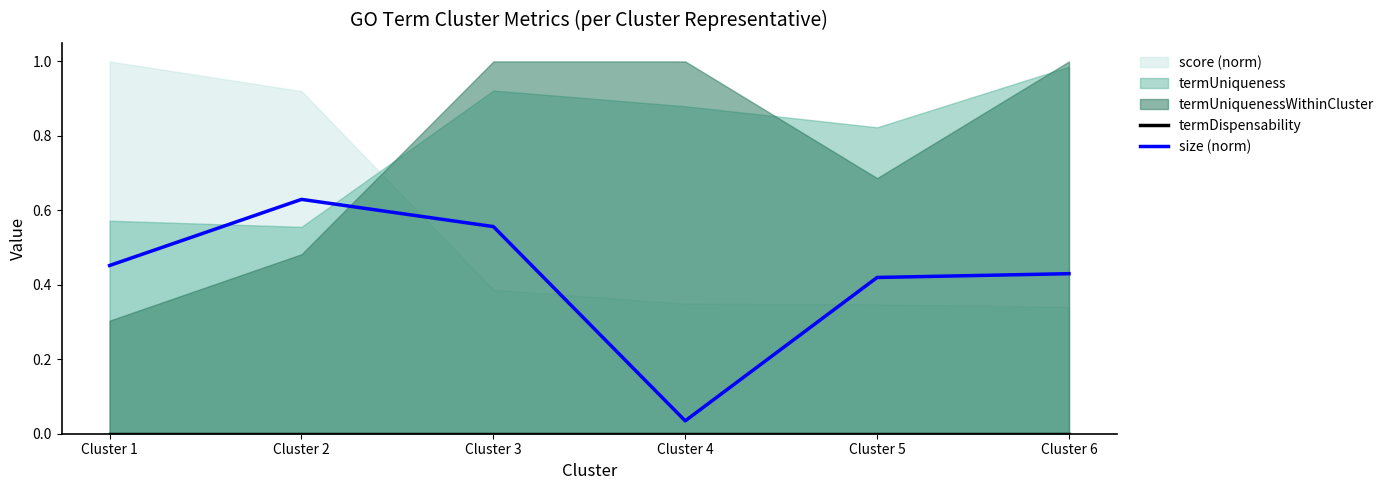

The size (norm) series shows 1.0 at Cluster 2. True or false?

False